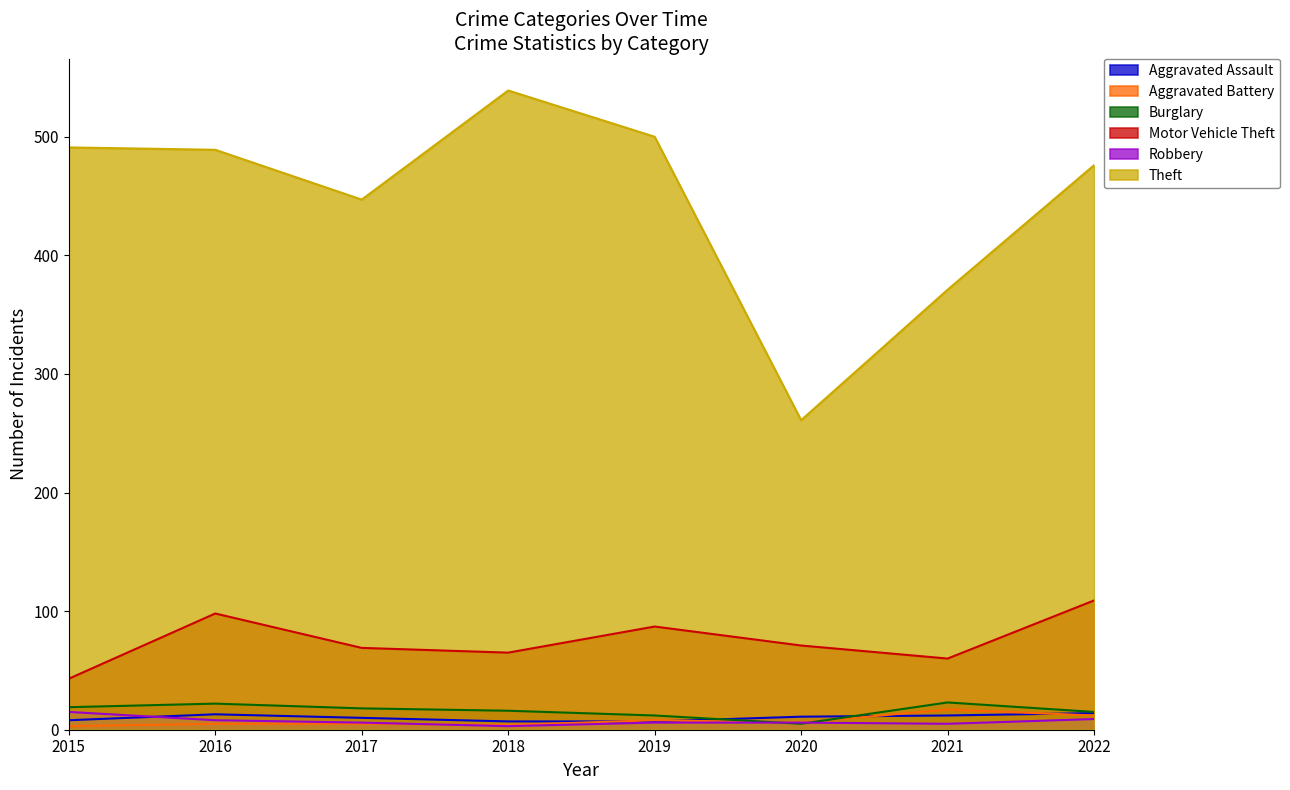

How many values in the Motor Vehicle Theft series exceed 71?

3